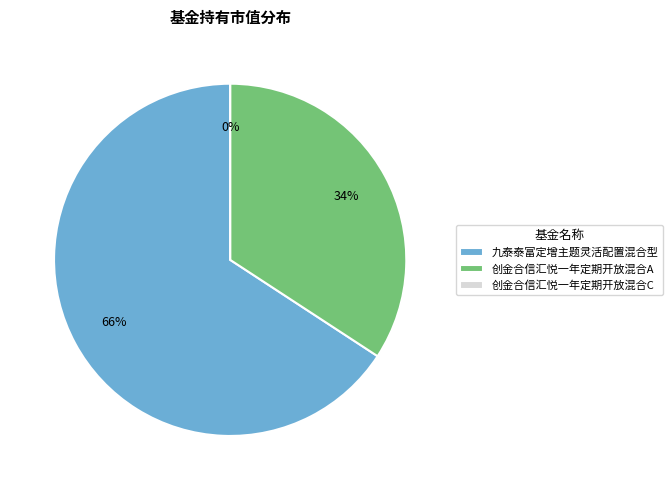

Is 九泰泰富定增主题灵活配置混合型 the majority of the pie?

Yes